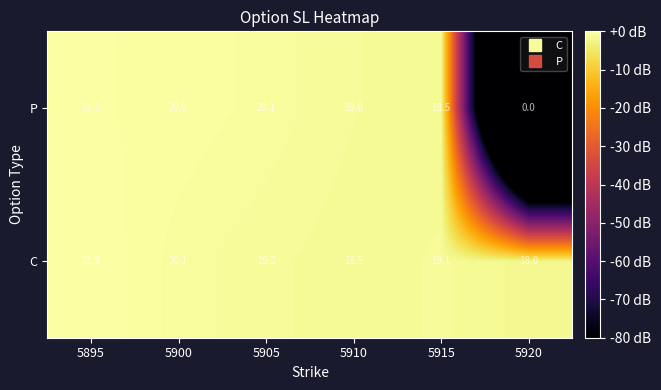

Rank the series by their maximum value, from highest to lowest.

C, P